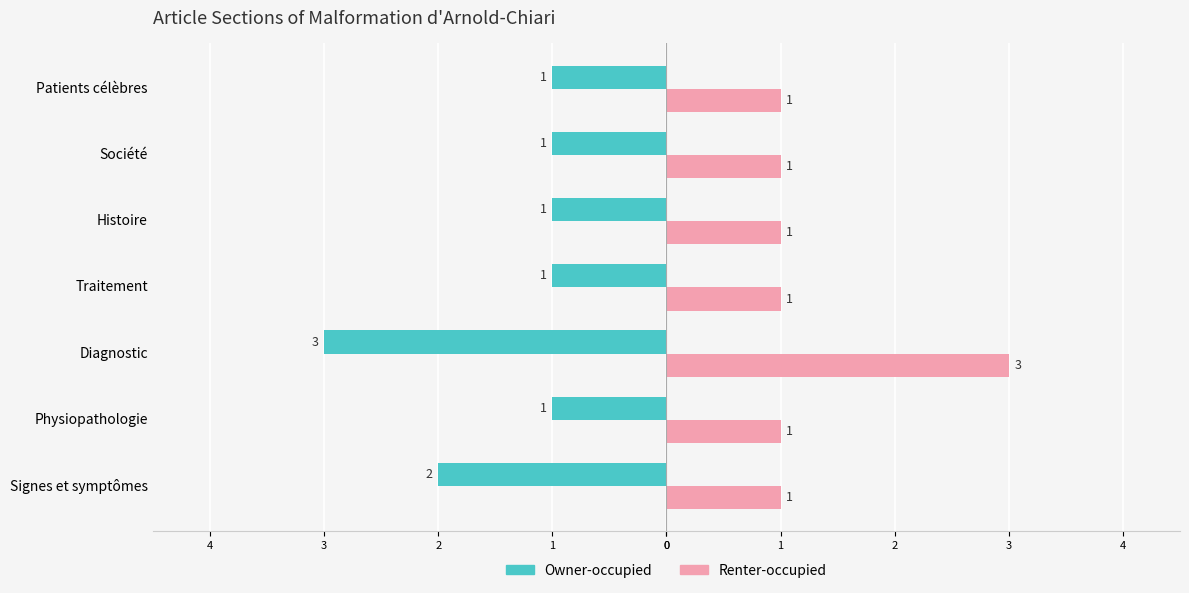

How many Renter-occupied values are between 1 and 2?

6